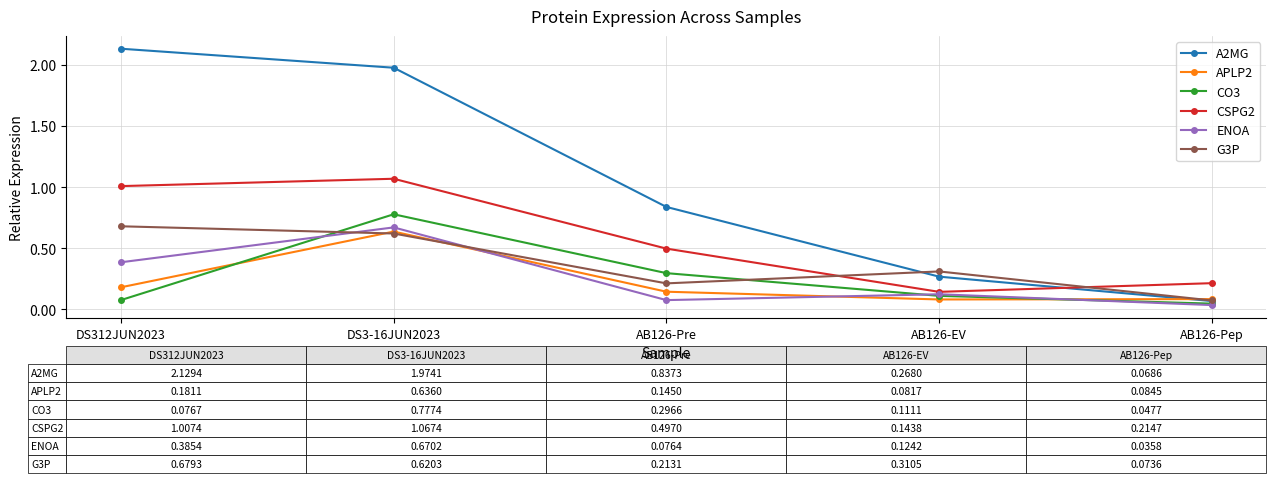

What is the sum of all CSPG2 values?

2.9